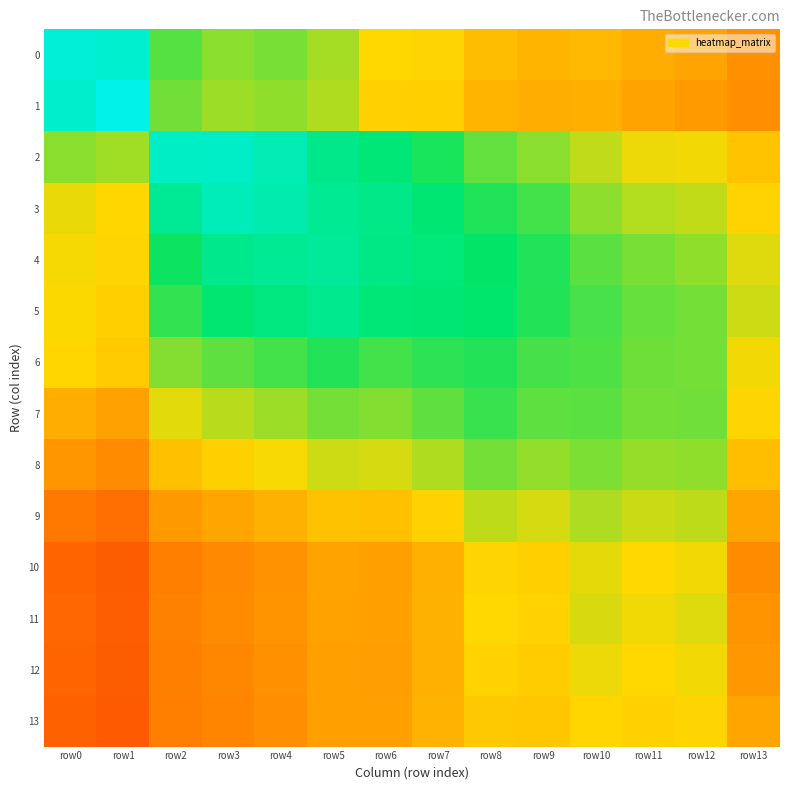

What is the spread (max minus min) of values at row8?

0.3